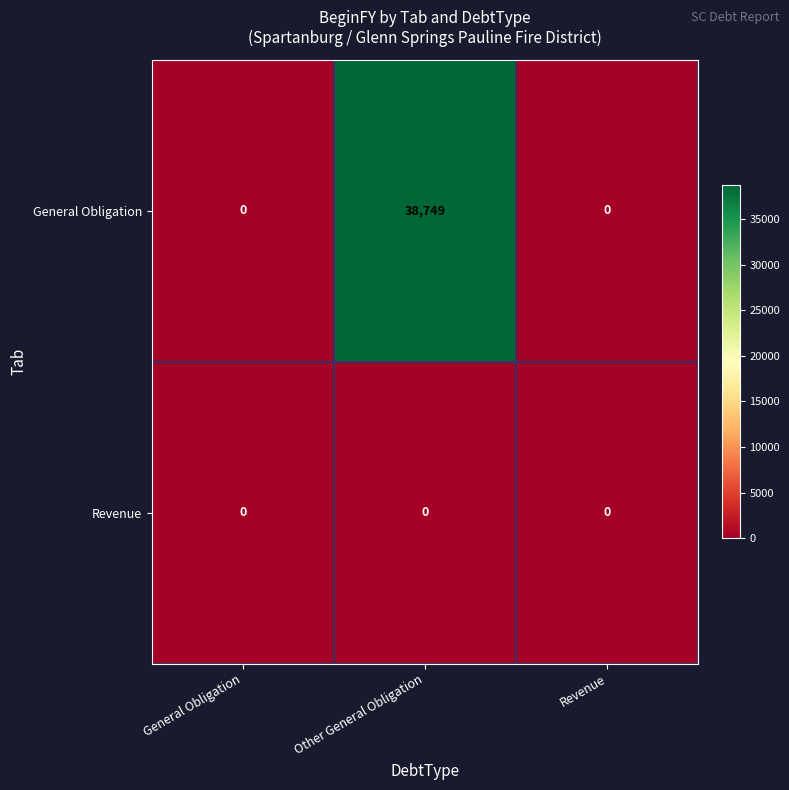

Which series changed the most between Other General Obligation and Revenue?

General Obligation